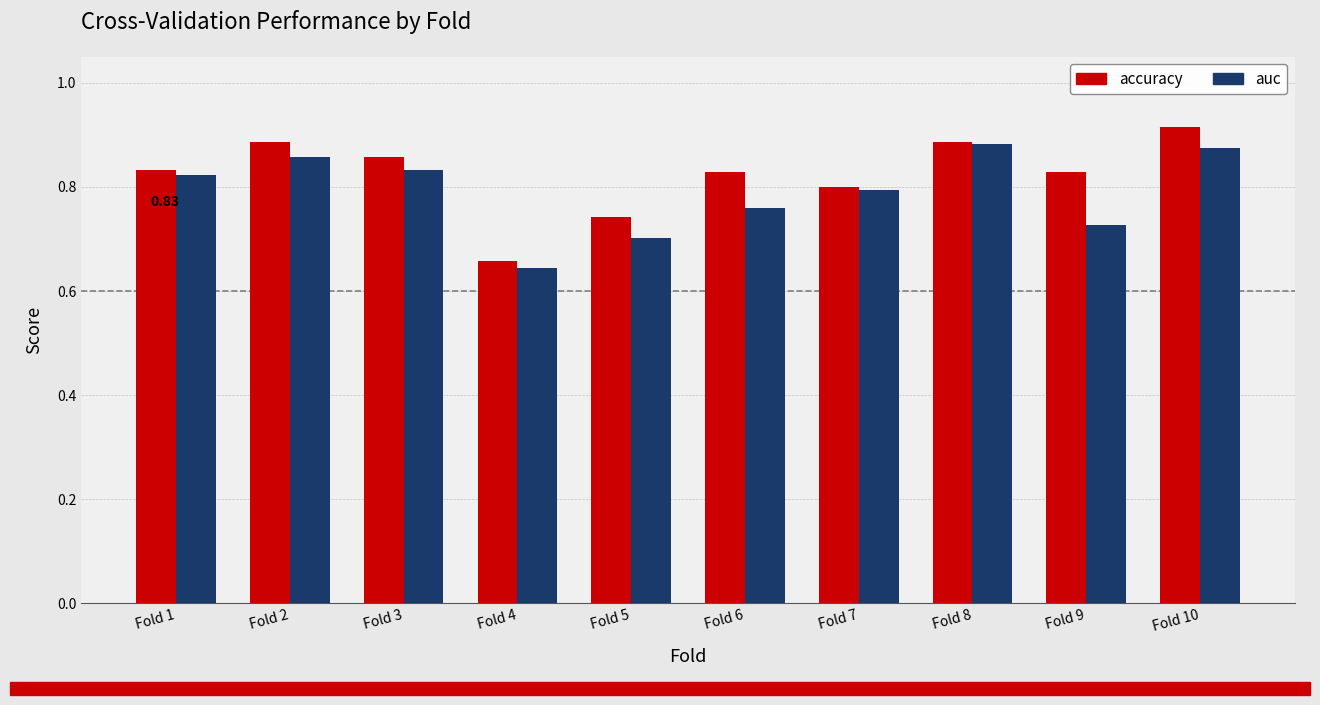

Which series changed the most between Fold 4 and Fold 6?

accuracy